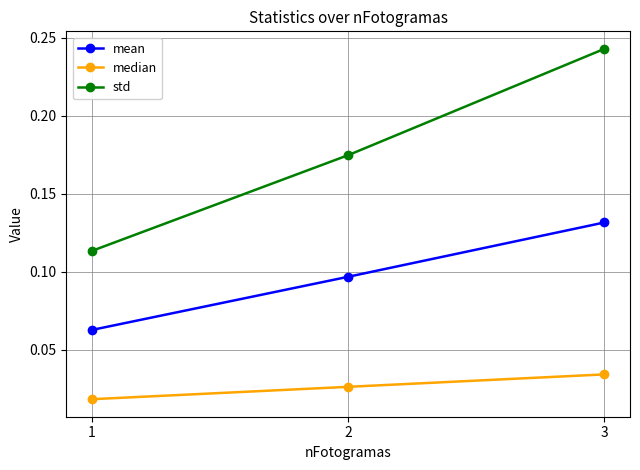

At which category is the sum across all series the highest?

3